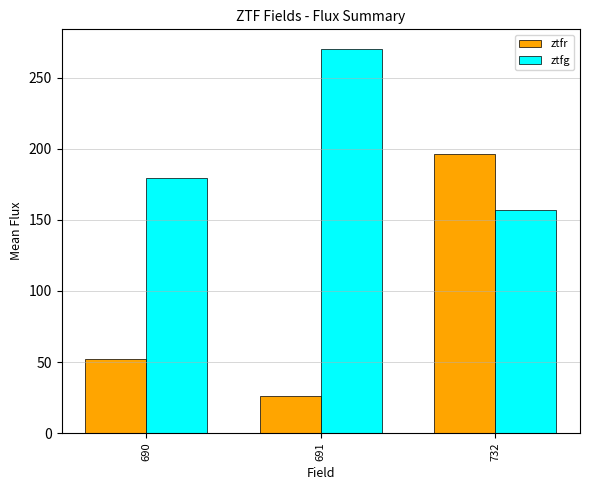

Reading right to left, extract all data points from this chart.

ztfr: 732=196.3	691=26.2	690=52.0
ztfg: 732=156.8	691=270.5	690=179.5